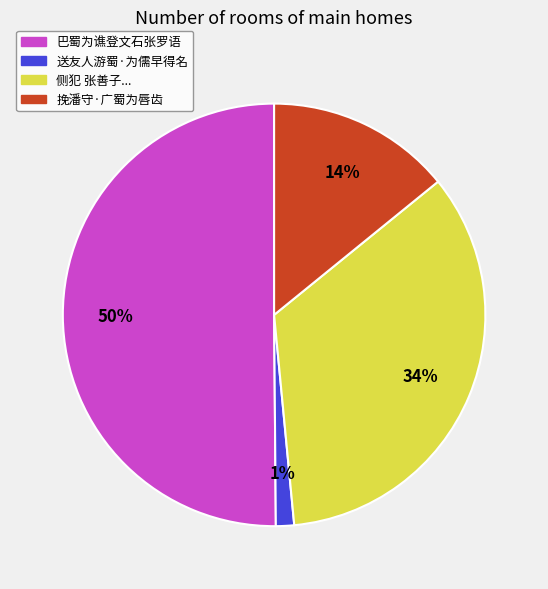

To the nearest percent, what is the difference between the largest and smallest slice percentages?

49%